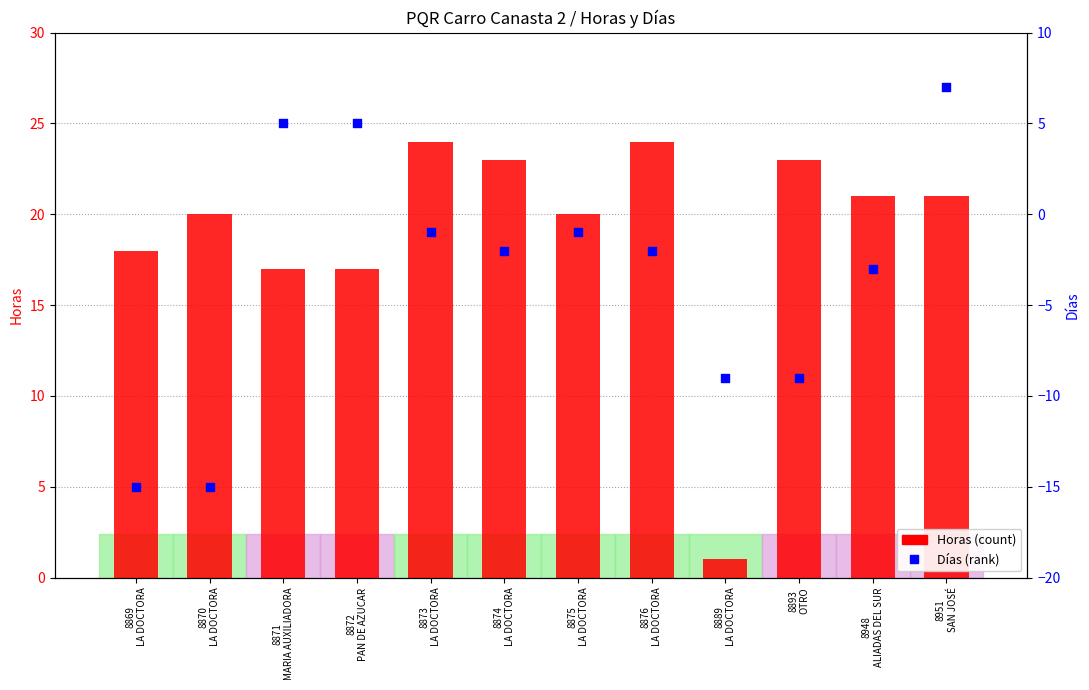

Which series has the largest total across all categories?

Horas